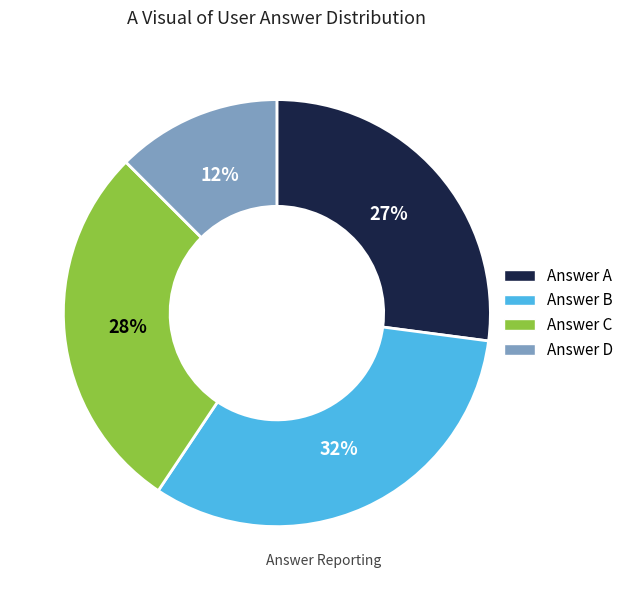

Does any single category account for the majority?

No